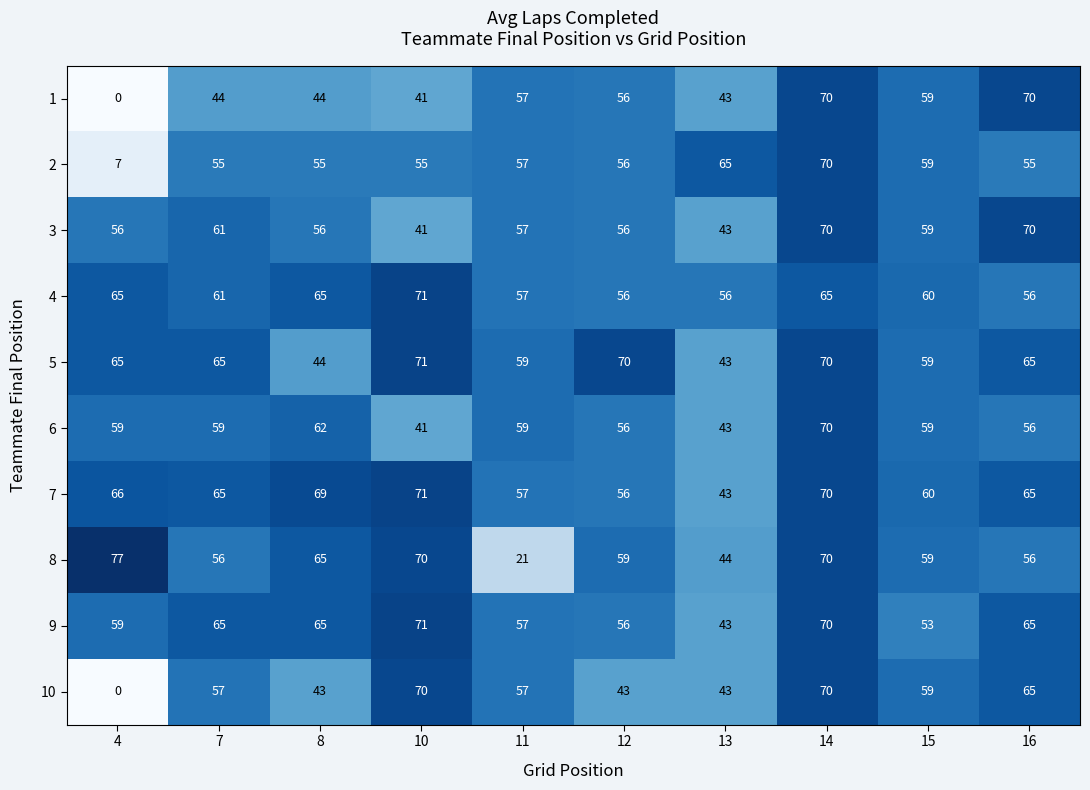

How many data points in 5 are less than 65?

4